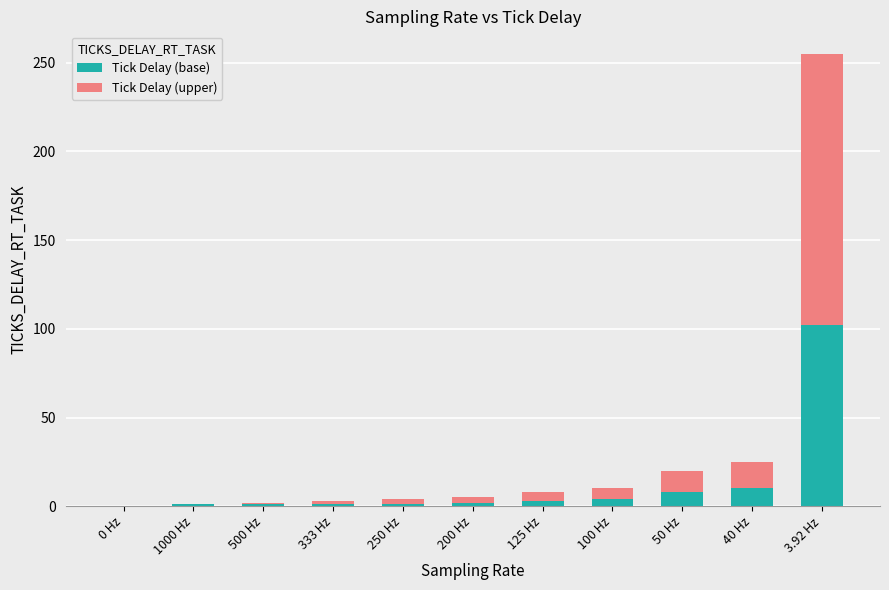

Which category has the highest value in the Tick Delay (base) series?

3.92 Hz